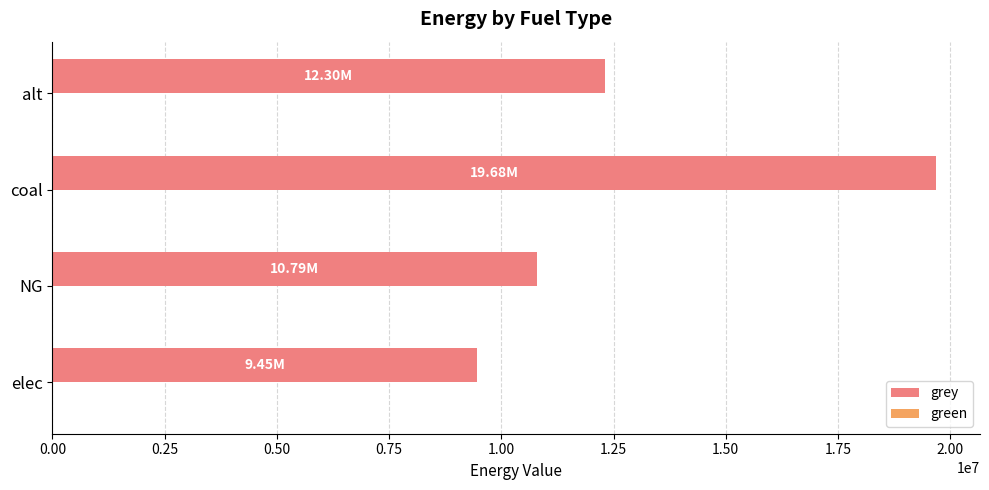

What is the sum of all values?

52218837.2